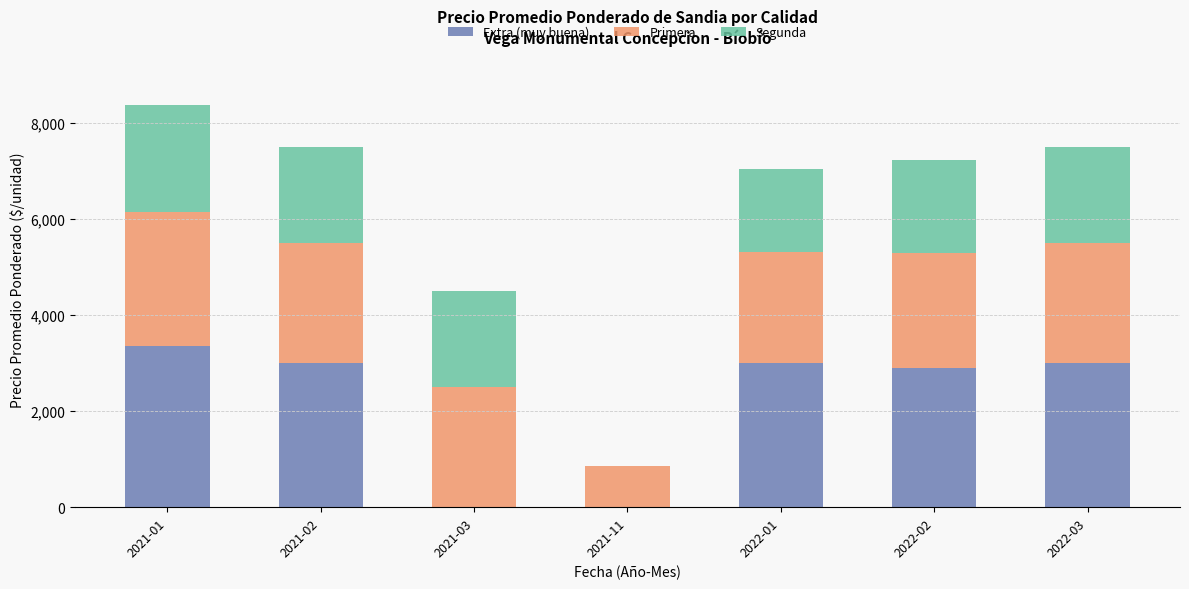

At which category is the sum across all series the highest?

2021-01